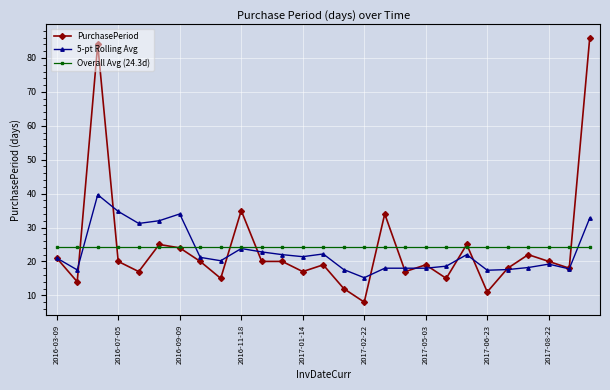

Which series has the widest spread of values?

PurchasePeriod